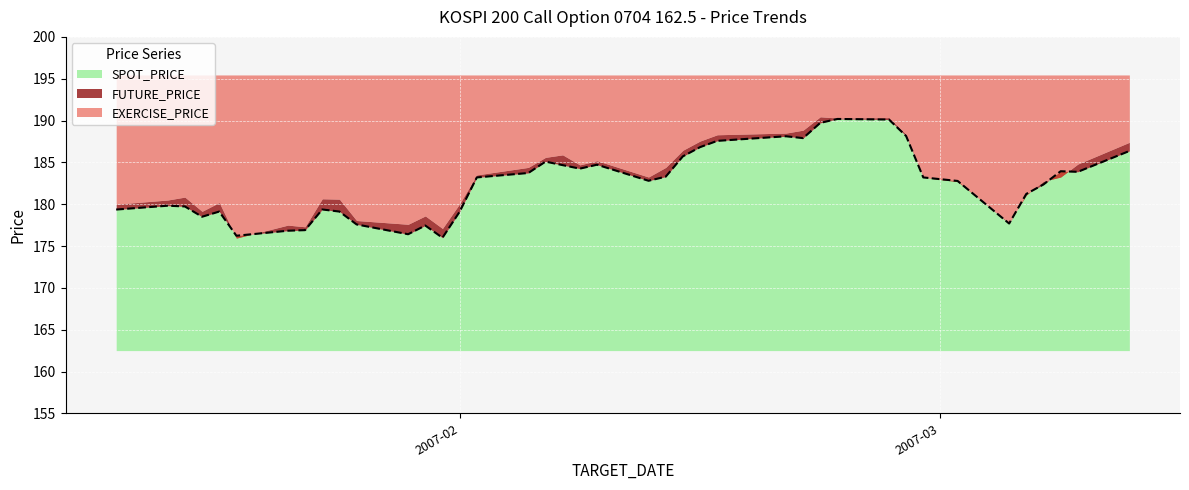

What is the sum of all EXERCISE_PRICE values?

6500.0